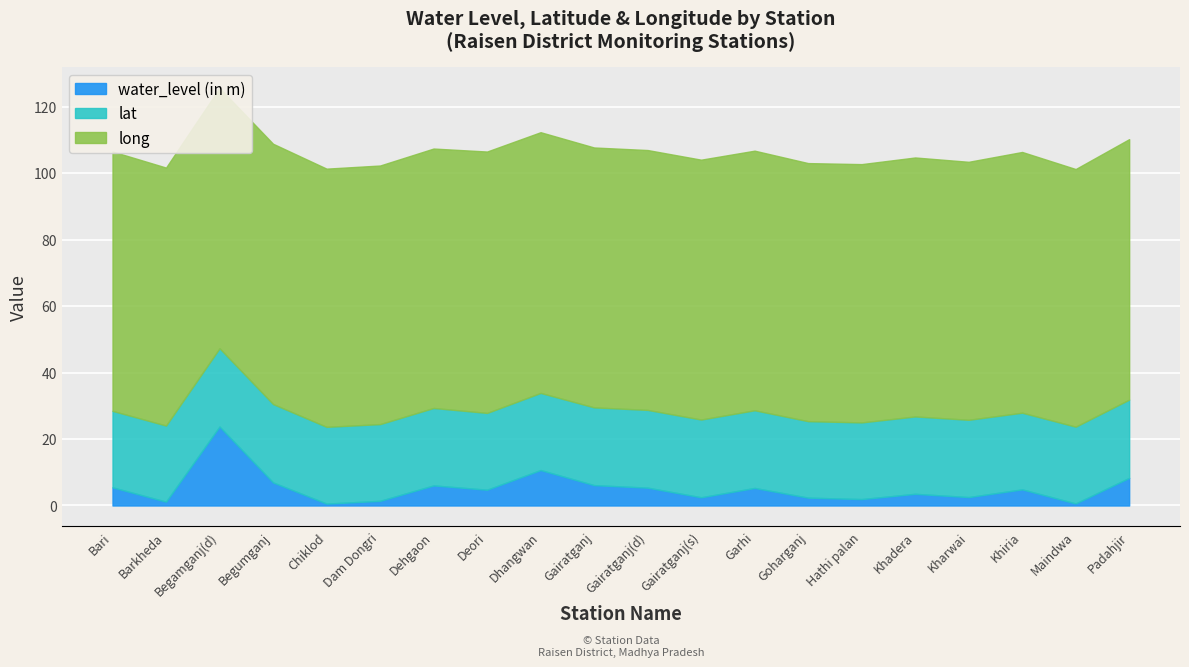

Which category has the highest value across all series?

Deori